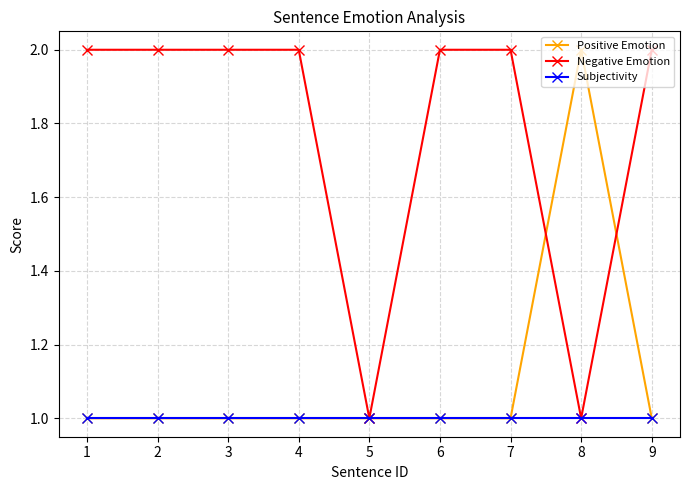

The Positive Emotion series shows 1 at 5. True or false?

True